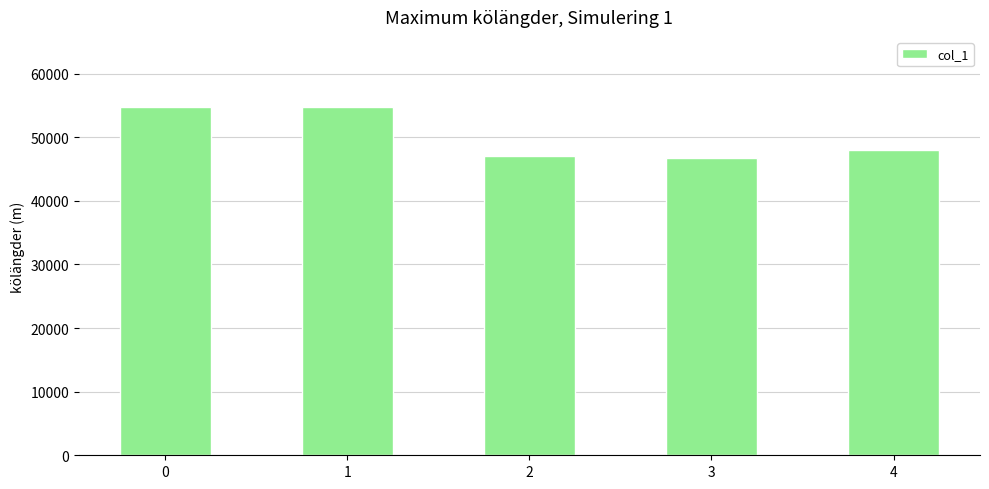

The chart shows a value of 54799 at 0. True or false?

True